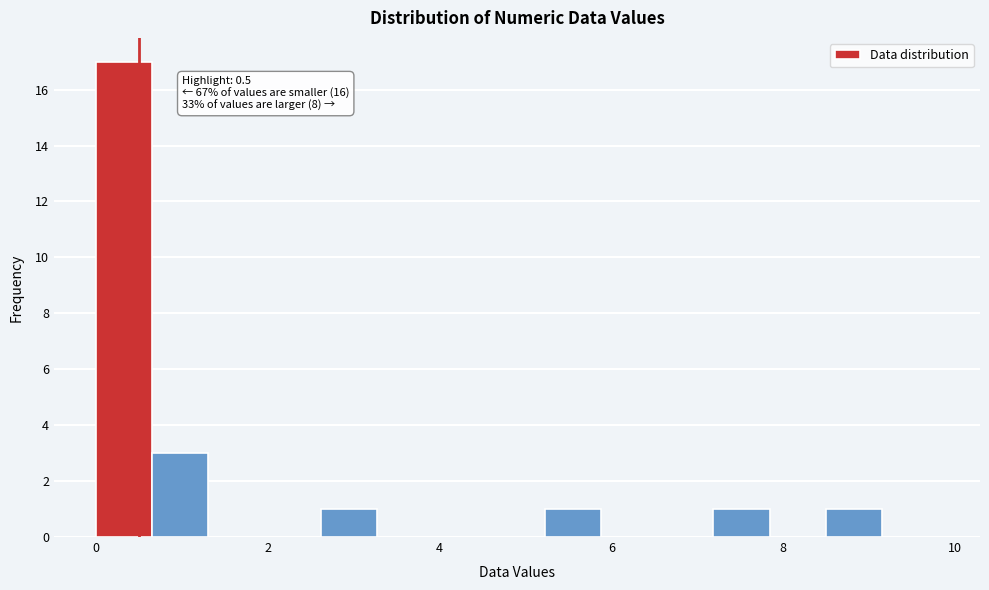

Read against the x-axis, roughly where is the centre of the tallest bar?

0.4